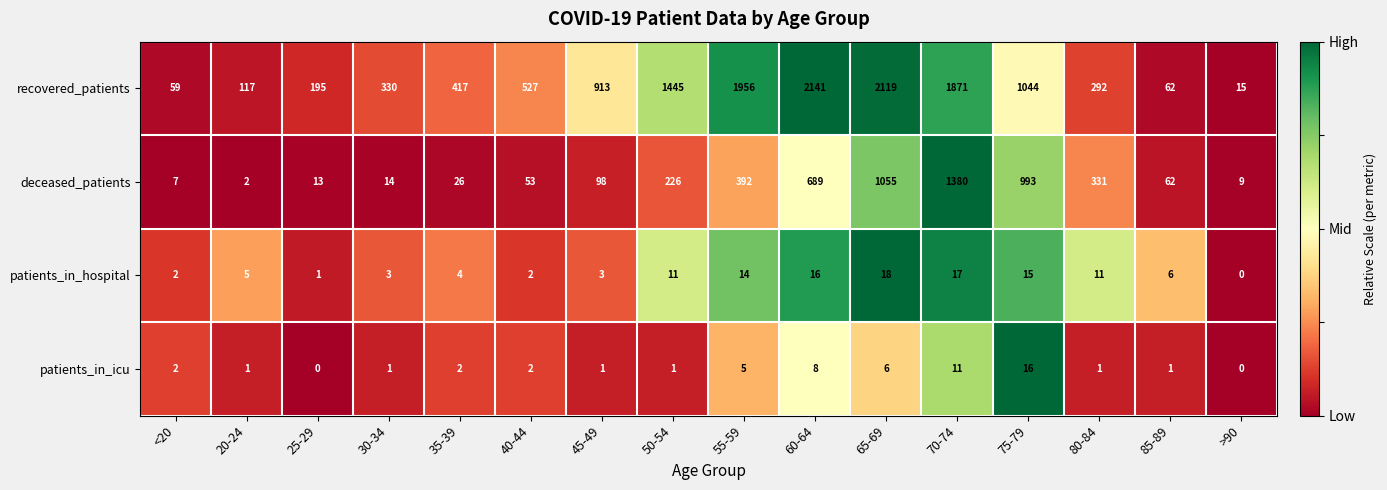

What is the approximate value of recovered_patients at 70-74, to the nearest 50?

1850